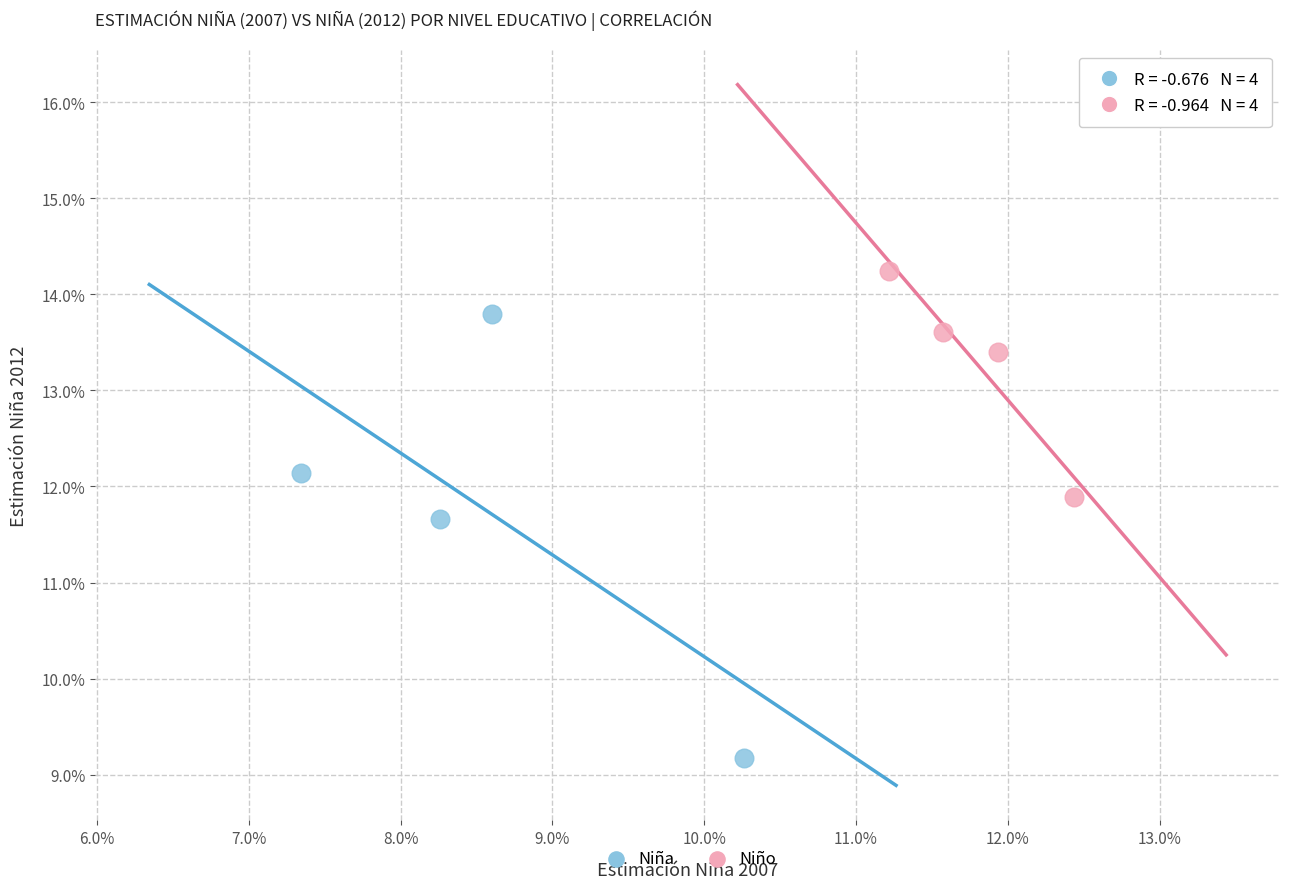

Which series reaches the maximum Y coordinate?

Niño